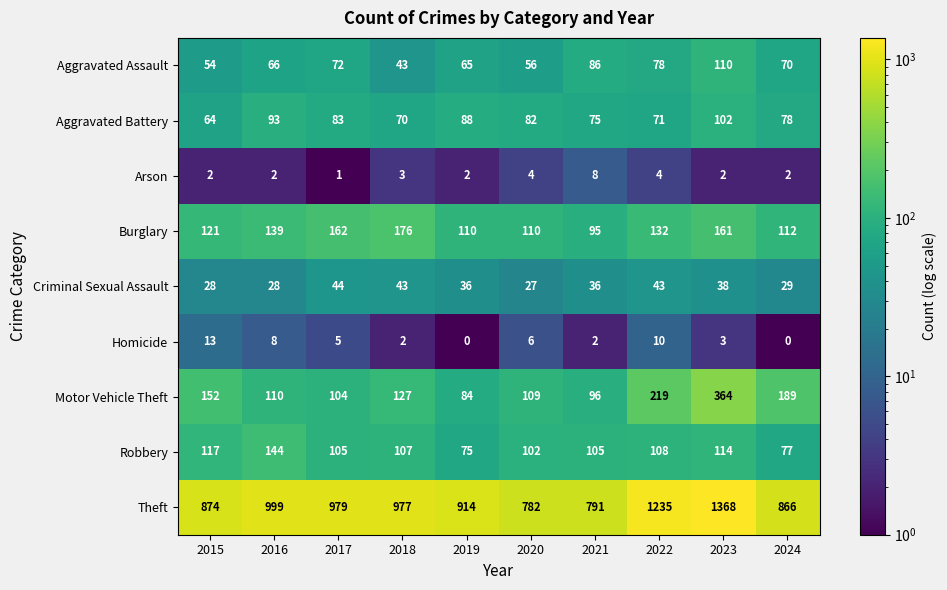

At 2019, list the series in order from smallest to largest.

Homicide, Arson, Criminal Sexual Assault, Aggravated Assault, Robbery, Motor Vehicle Theft, Aggravated Battery, Burglary, Theft